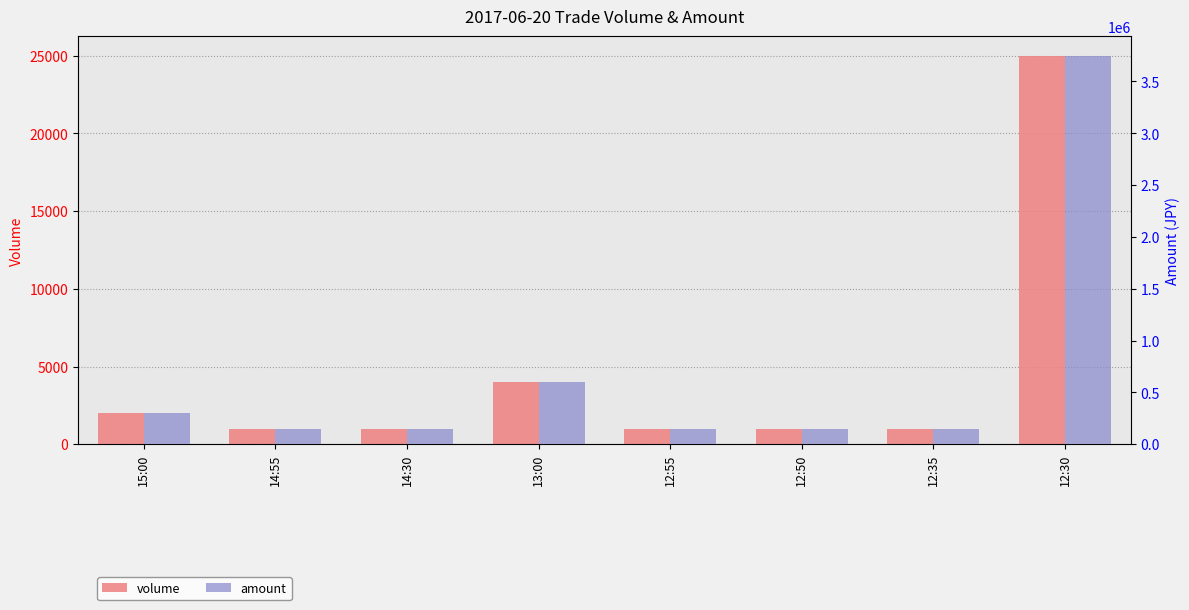

Reading left to right, list all the values displayed in this chart.

volume: 15:00=2000	14:55=1000	14:30=1000	13:00=4000	12:55=1000	12:50=1000	12:35=1000	12:30=25000
amount: 15:00=300000	14:55=150000	14:30=150000	13:00=604000	12:55=151000	12:50=151000	12:35=151000	12:30=3750000